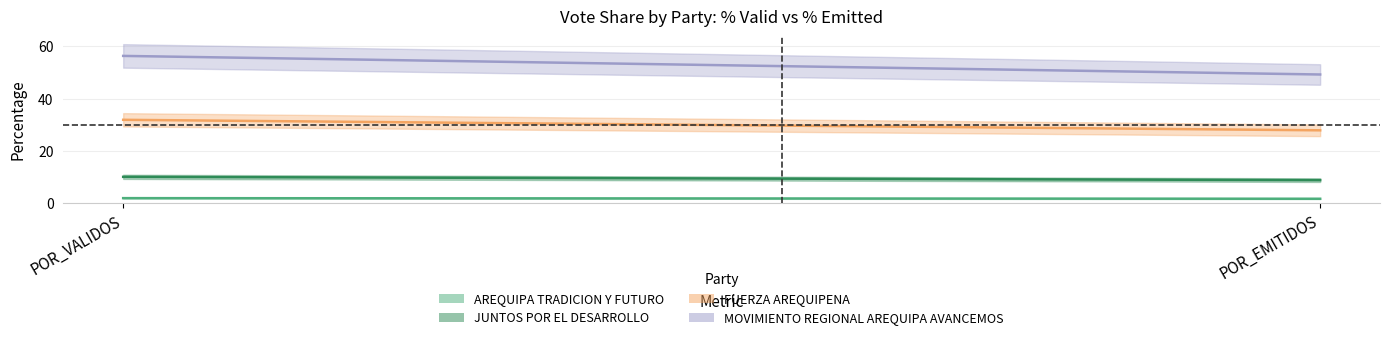

Which label corresponds to the largest value in the chart?

POR_VALIDOS